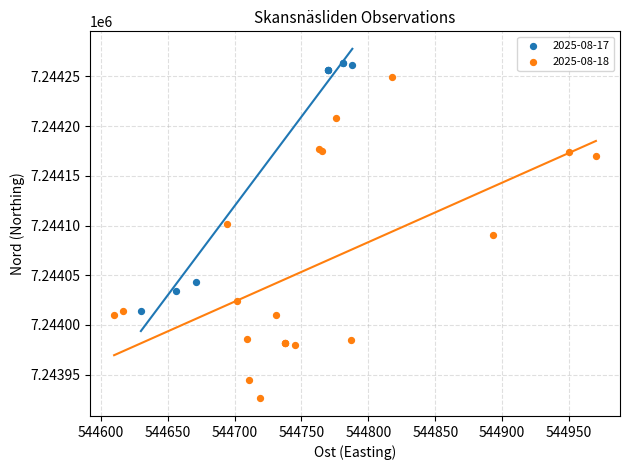

Which series contains the lowest Y value?

2025-08-18